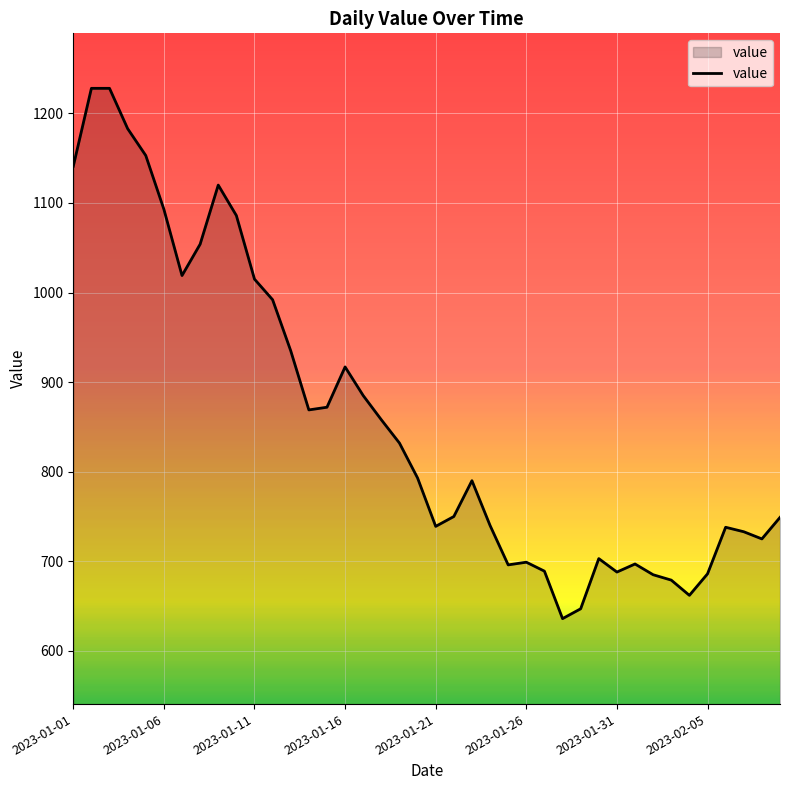

What is the difference between the second highest and minimum values?

592